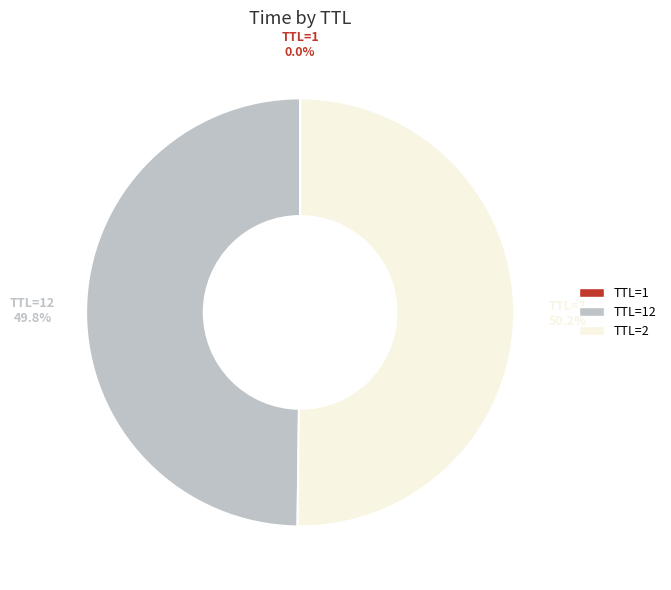

Which slice represents more than half of the pie?

TTL=2